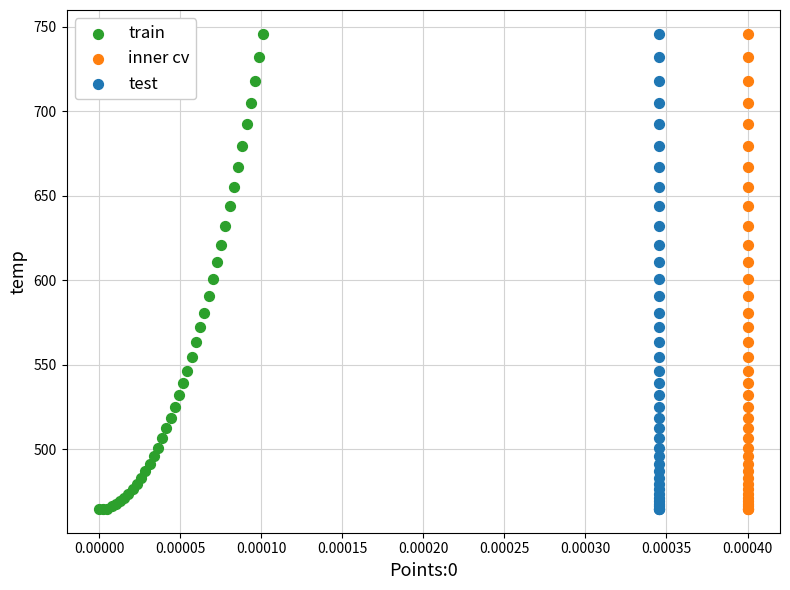

What are all the series names shown in the legend?

train, inner cv, test